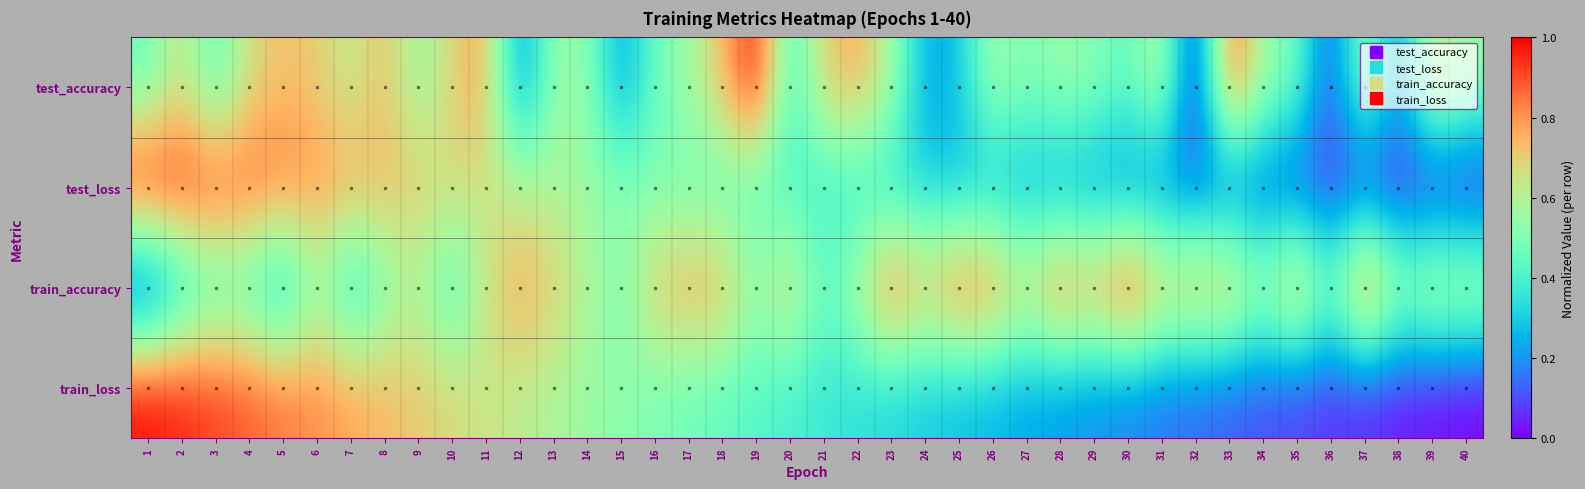

Which series has the largest range (max minus min)?

test_loss